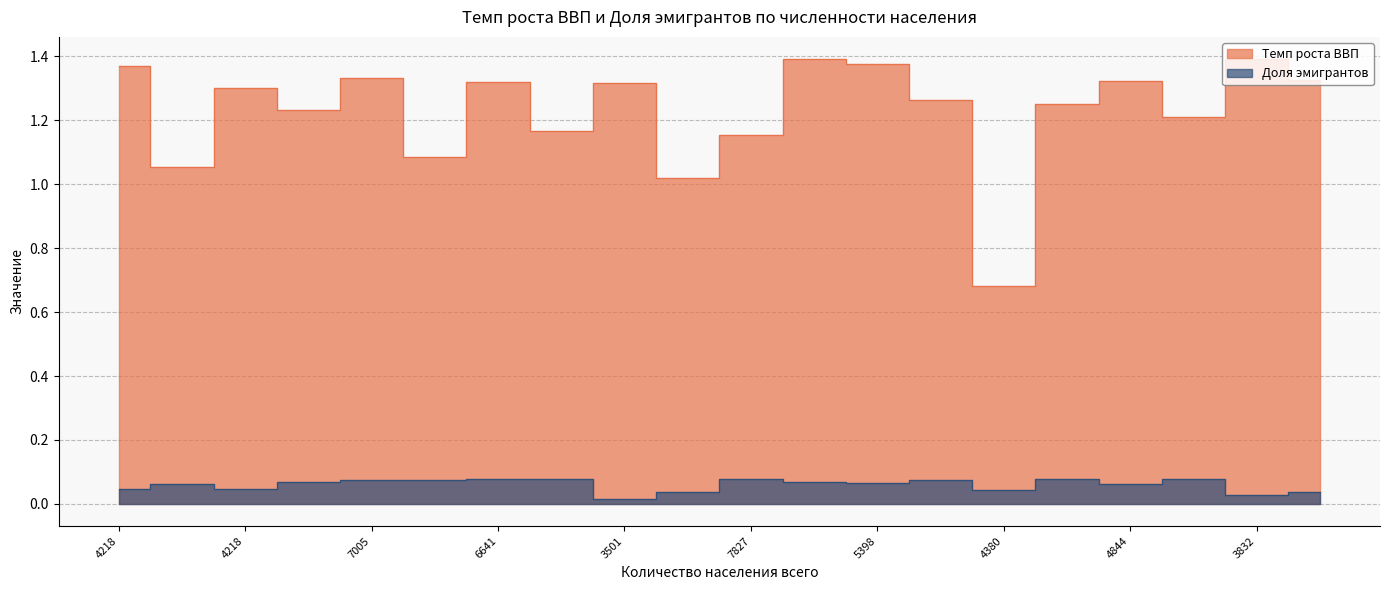

What is the value of the Темп роста ВВП point at the 5th from the left?

1.3